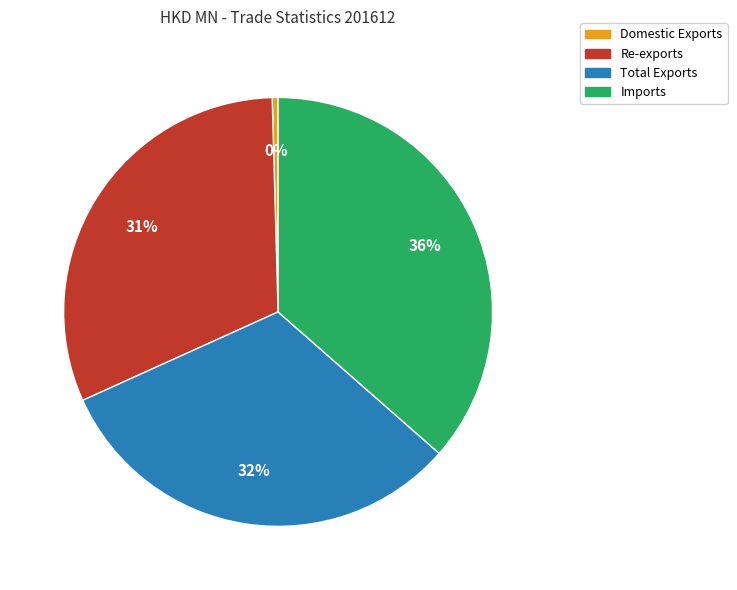

Is it true that Re-exports is 31% of the pie?

True